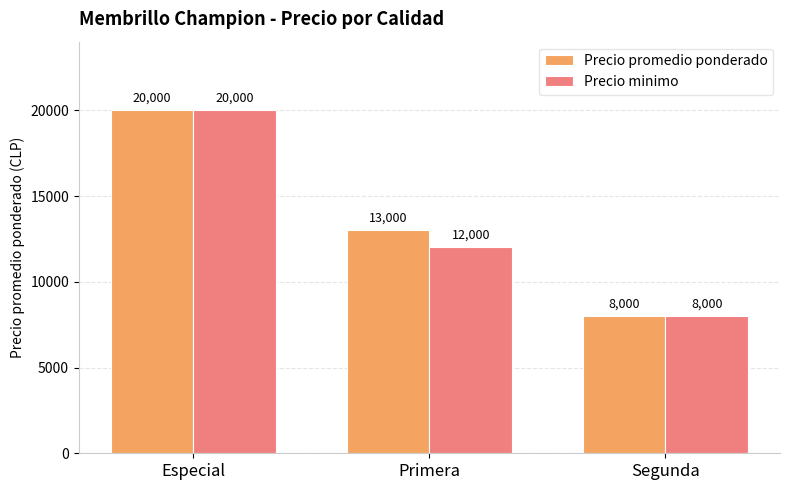

Are the bars grouped side by side (vs. stacked)?

Yes